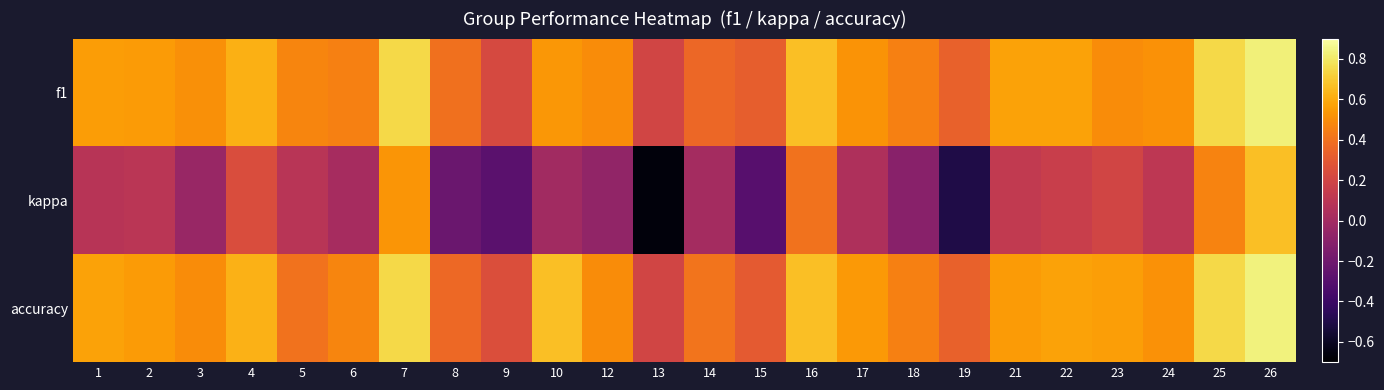

How many series are shown in this chart?

3